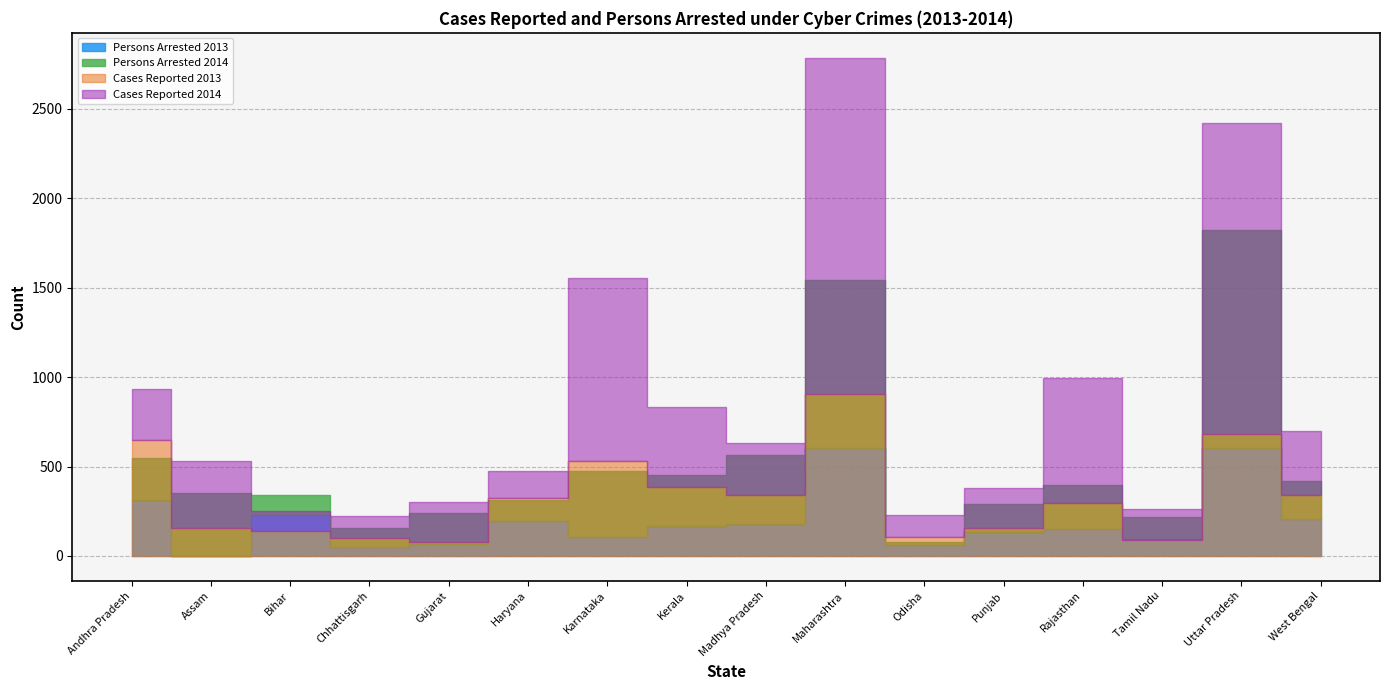

What is the value of the Persons Arrested 2013 point at the 12th from the left?

133